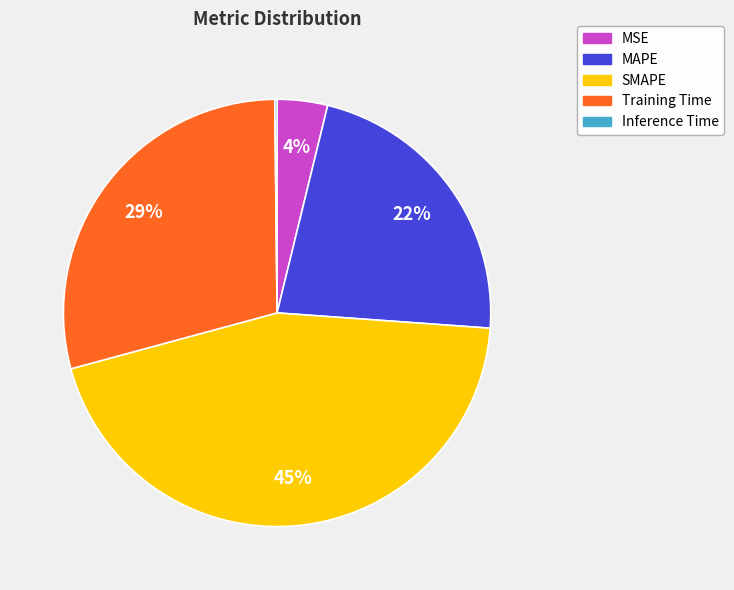

The SMAPE slice represents 45% of the pie. True or false?

True